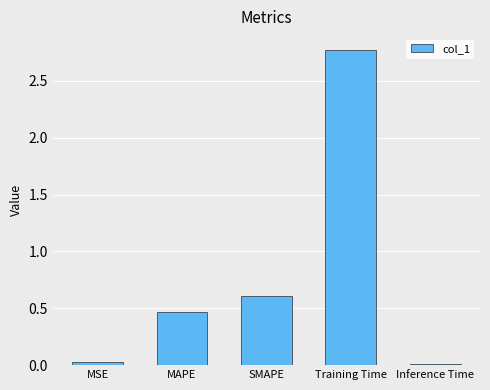

Between SMAPE and MAPE, which is larger?

SMAPE